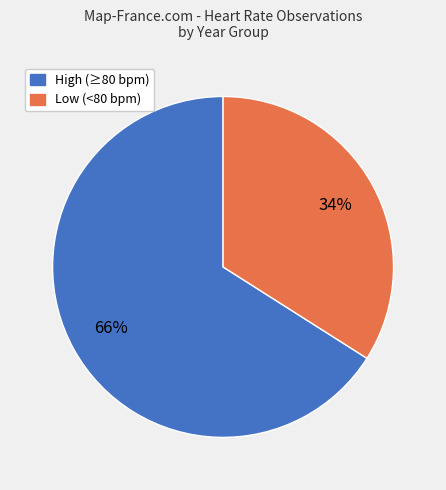

To the nearest percent, what is the average slice percentage?

50%